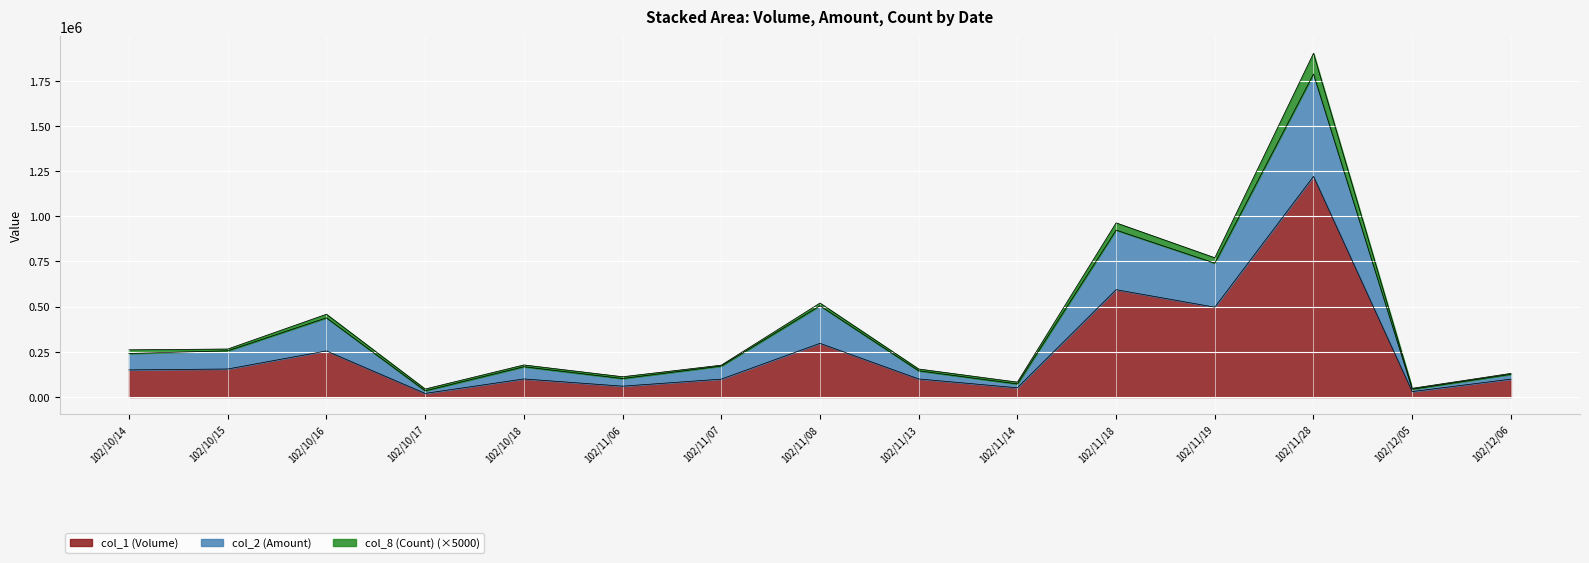

At how many categories does at least one series exceed 1171246?

1